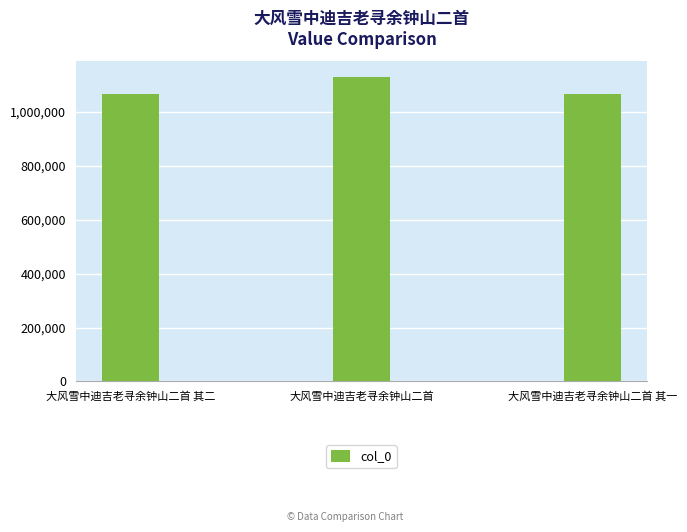

What is the change in value from 大风雪中迪吉老寻余钟山二首 其二 to 大风雪中迪吉老寻余钟山二首 其一?

-1